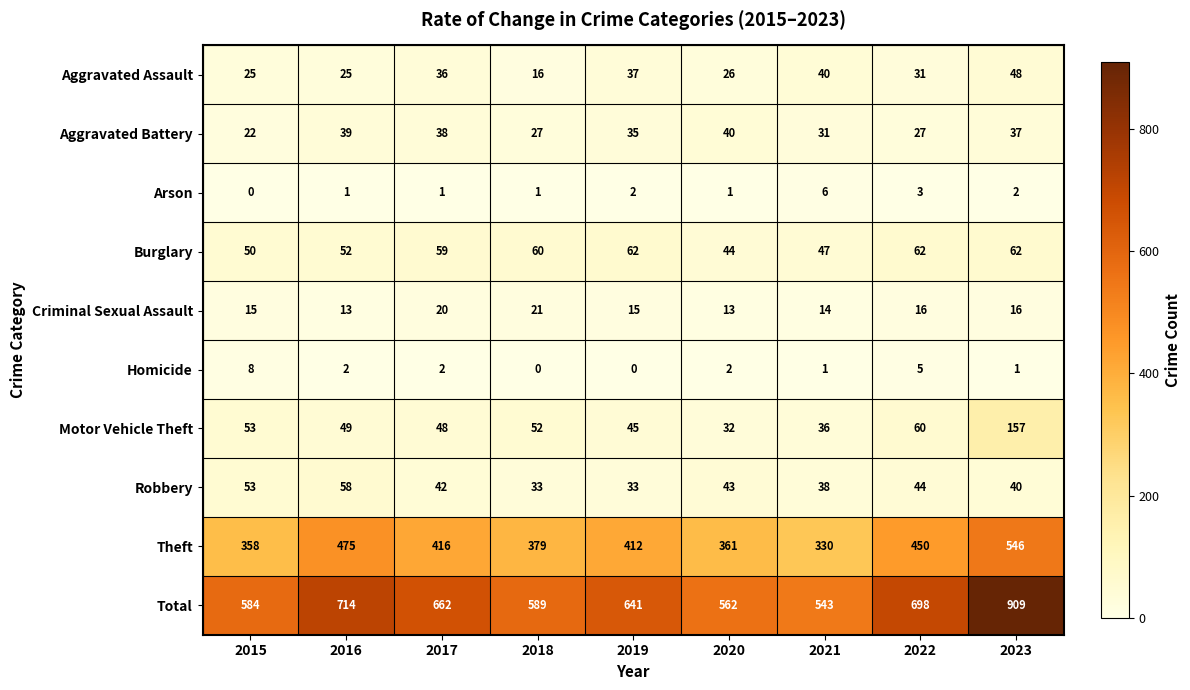

How many data points does each series have?

9